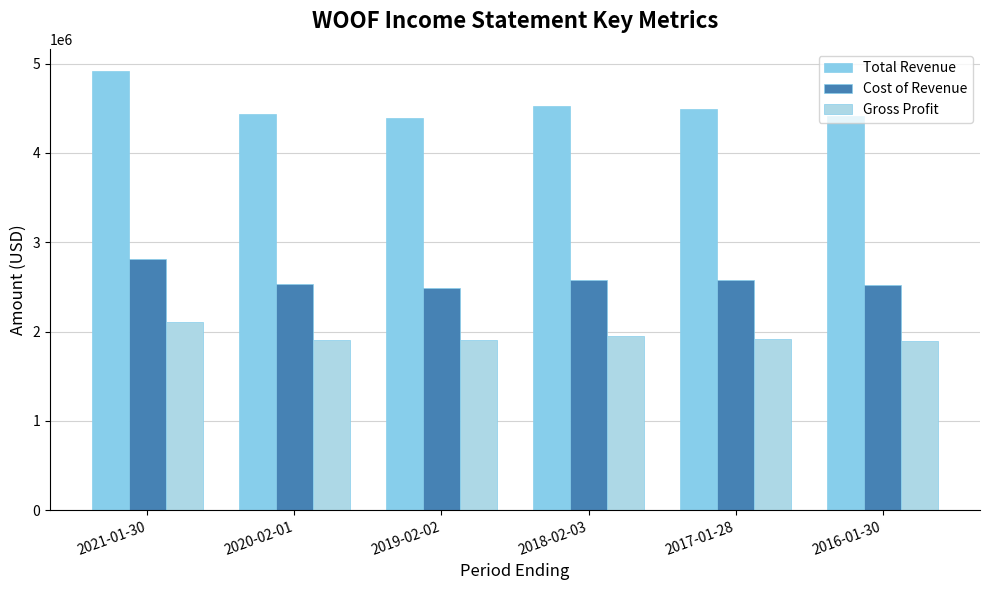

What are all the series names shown in the legend?

Total Revenue, Cost of Revenue, Gross Profit